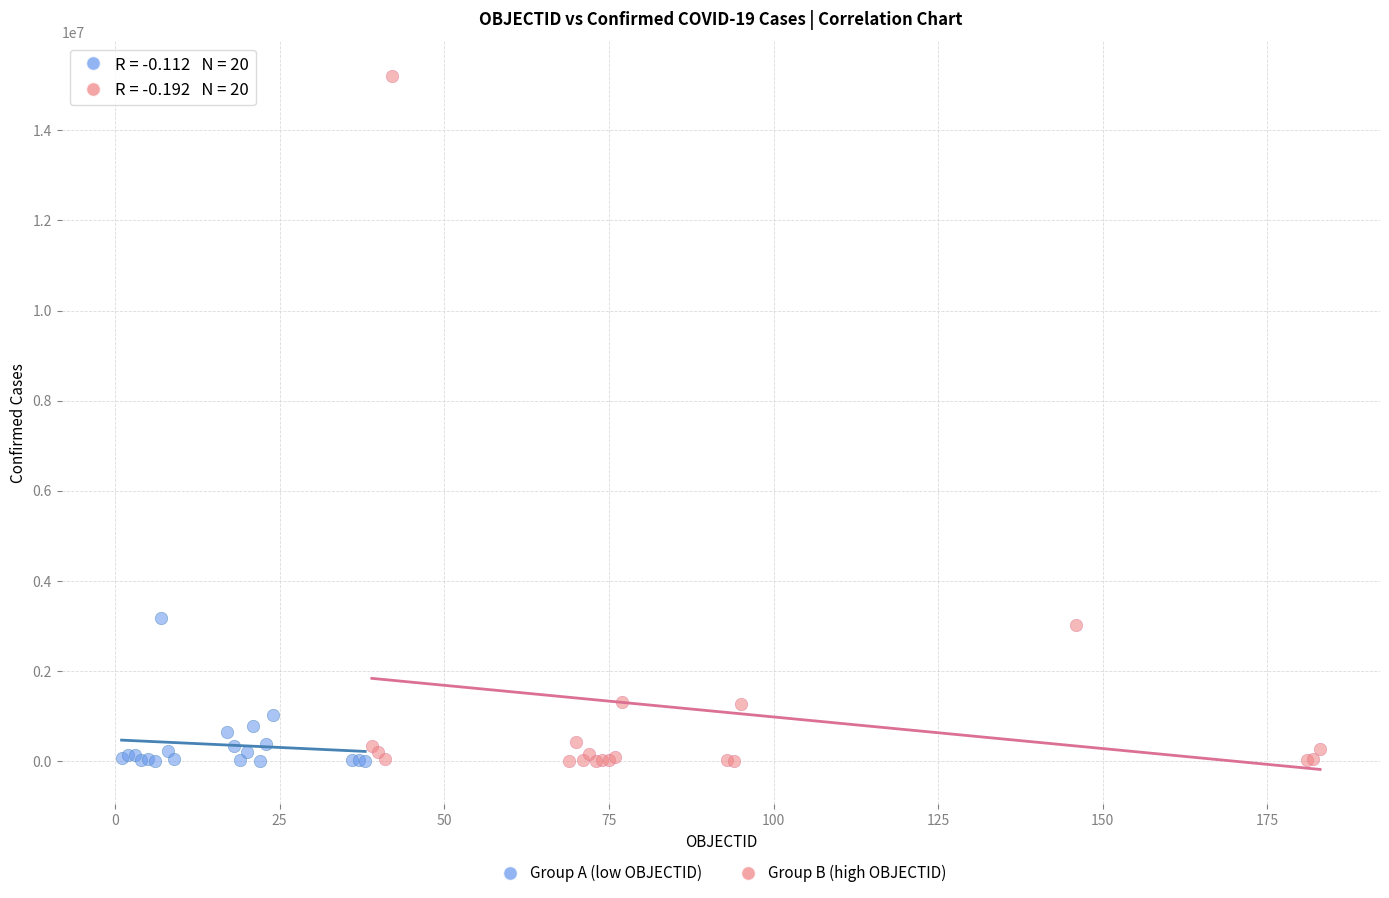

Which series has the widest spread of Y values?

Group B (high OBJECTID)